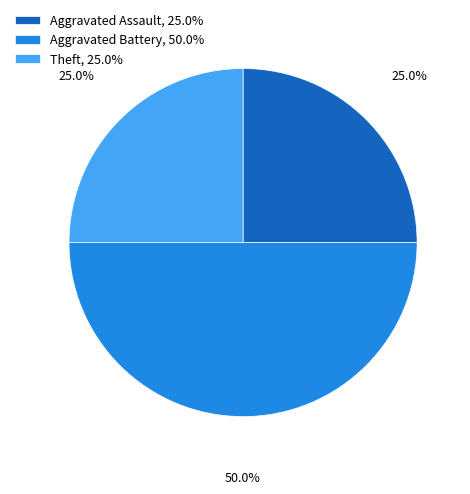

Is the sum of Aggravated Assault and Aggravated Battery greater than half?

Yes